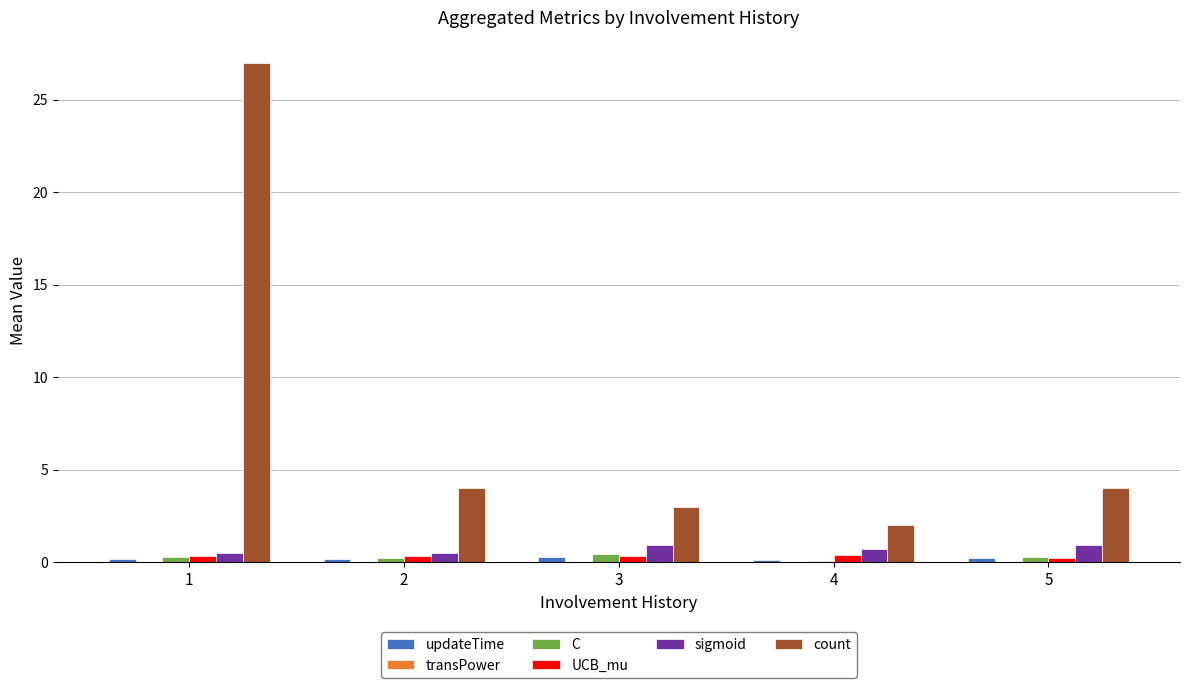

What is the sum of all UCB_mu values?

1.5